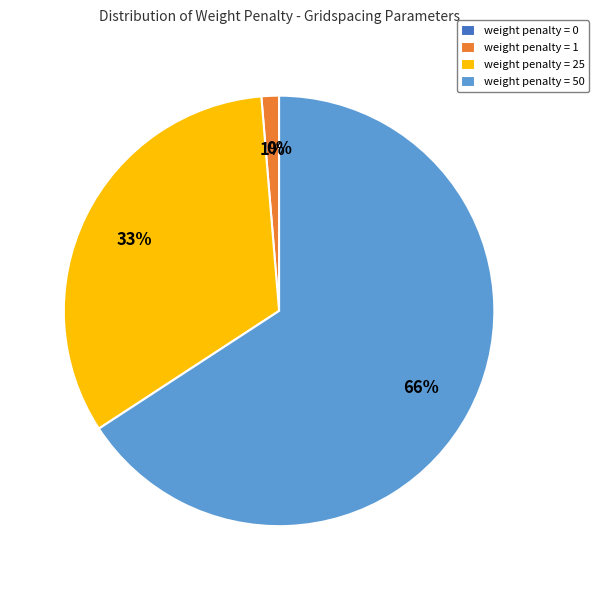

Which slice is the smallest?

weight penalty = 0